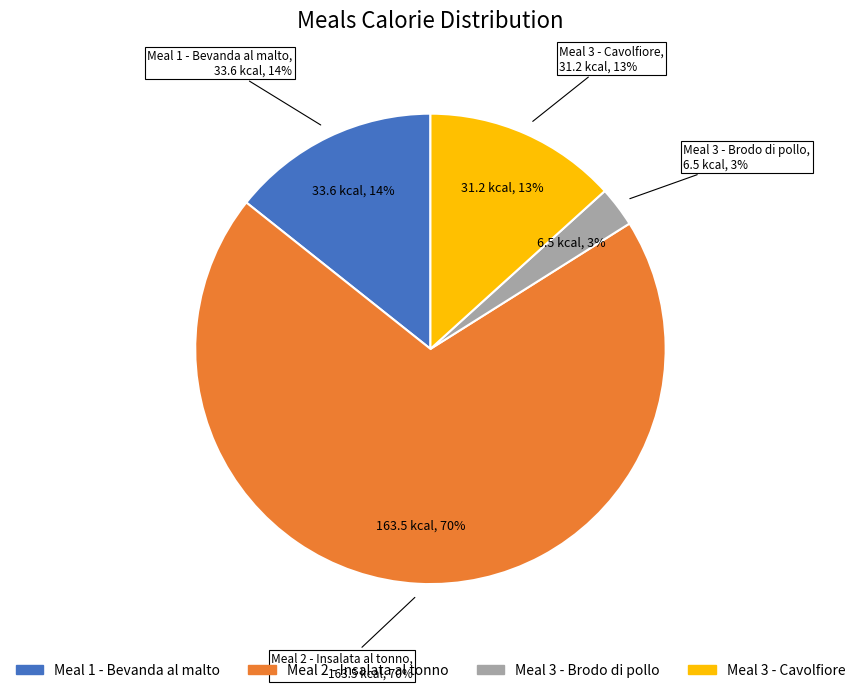

To the nearest percent, what percentage of the pie is Meal 3 - Brodo di pollo?

3%